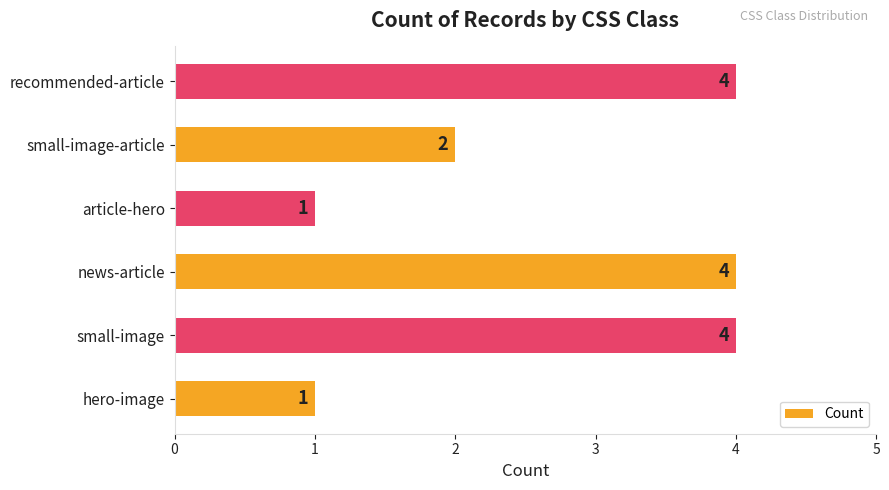

What is the difference between the second highest and second lowest values?

3